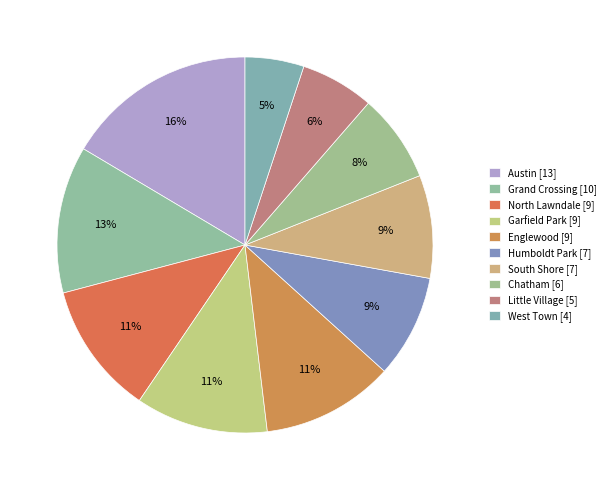

Count the number of slices in the pie.

10